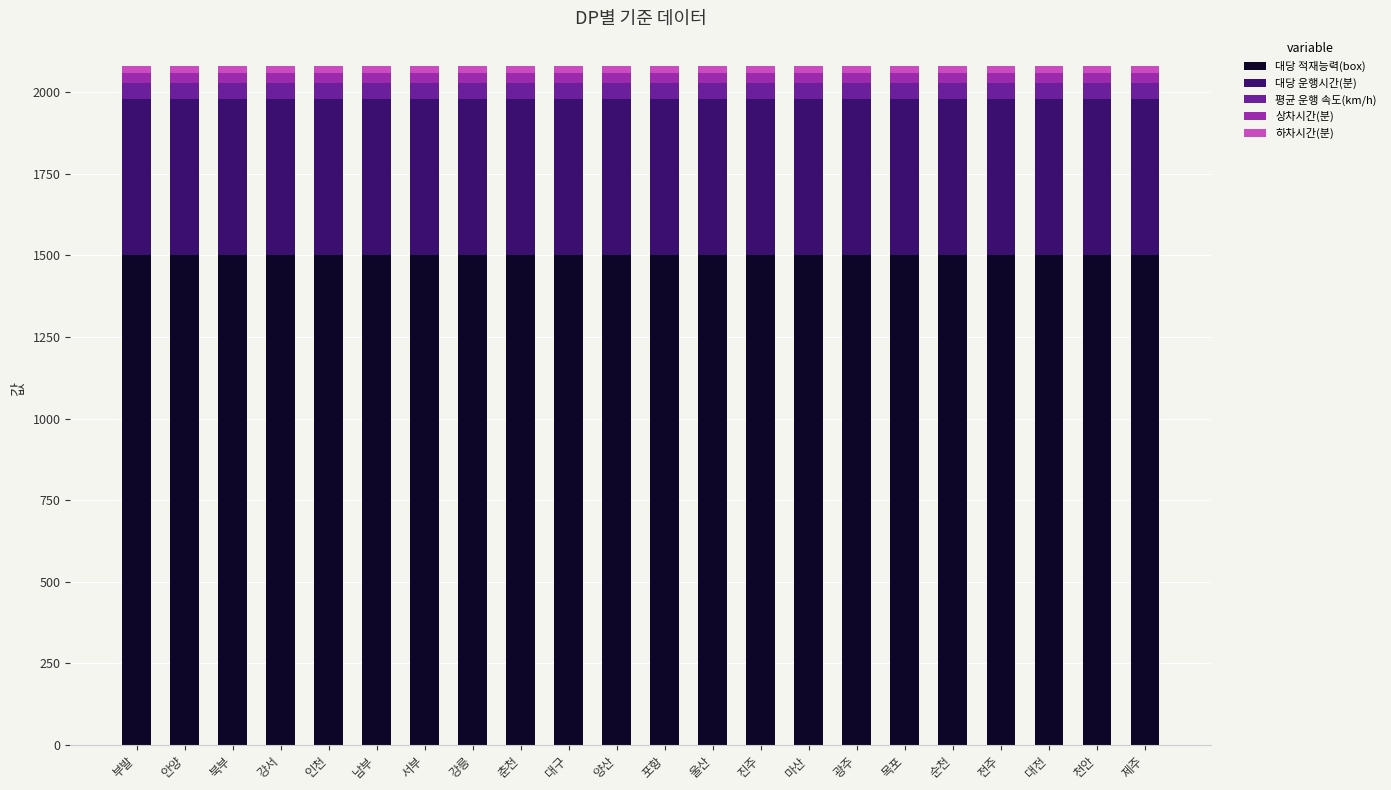

What is the highest value of the 대당 적재능력(box) series?

1500